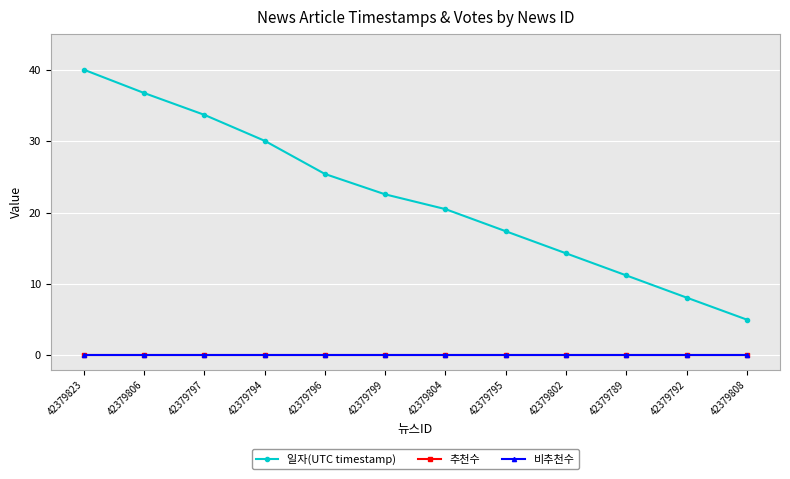

At which label does 일자(UTC timestamp) reach its peak?

42379823